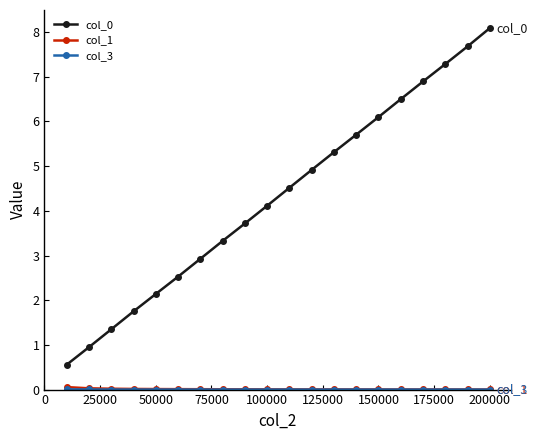

What is the value of the col_0 point at the 19th from the left?

7.7